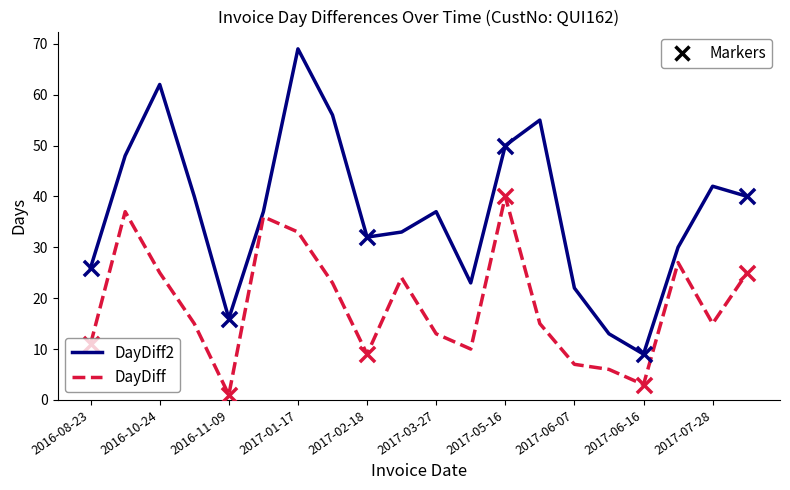

What is the greatest value displayed?

69